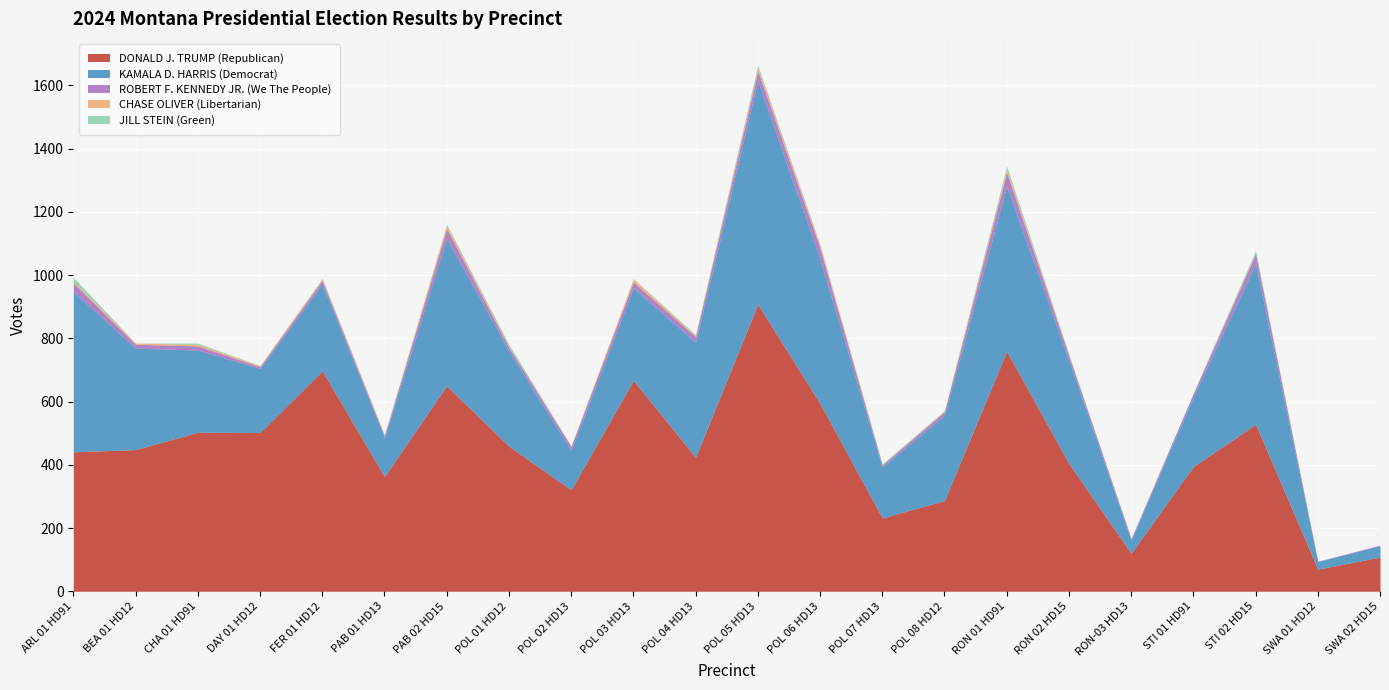

Is the value of ROBERT F. KENNEDY JR. (We The People) at RON-03 HD13 greater than the value of KAMALA D. HARRIS (Democrat) at POL 03 HD13?

No